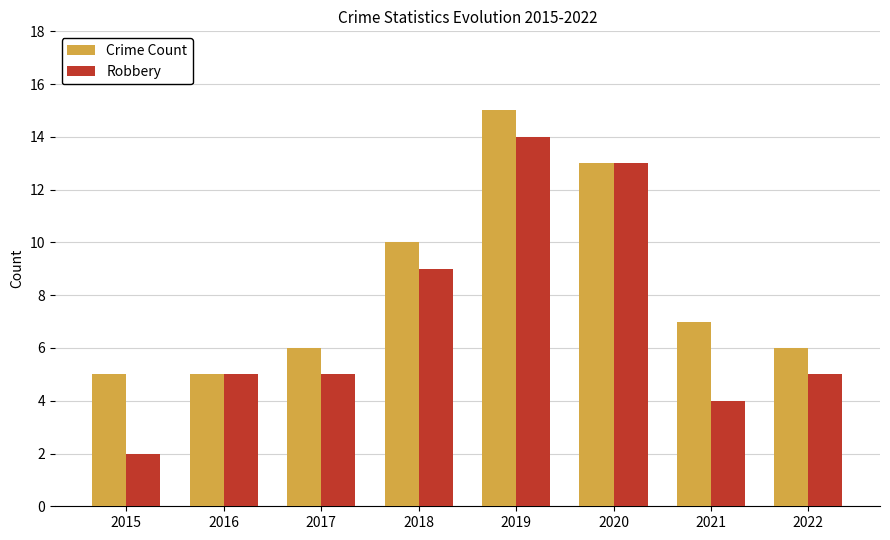

What is the value of the Robbery bar at the 4th from the left?

9